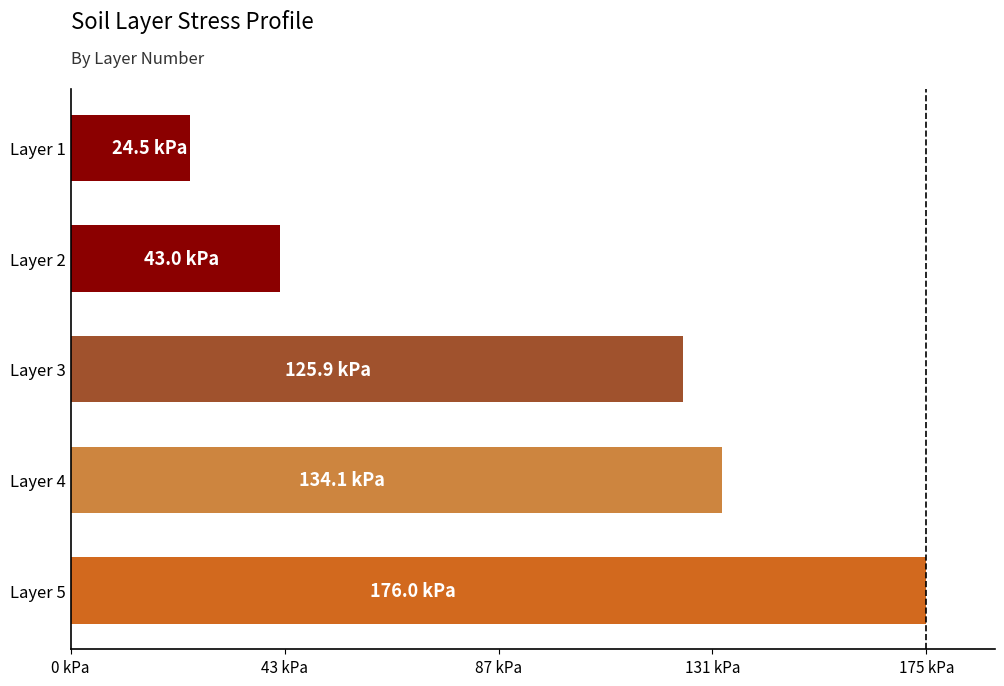

Are the bars horizontal?

Yes